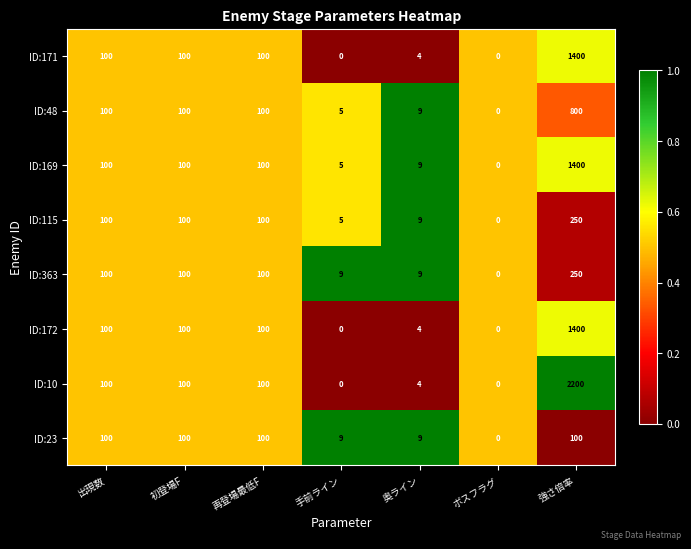

What is the spread (max minus min) of values at 手前ライン?

9